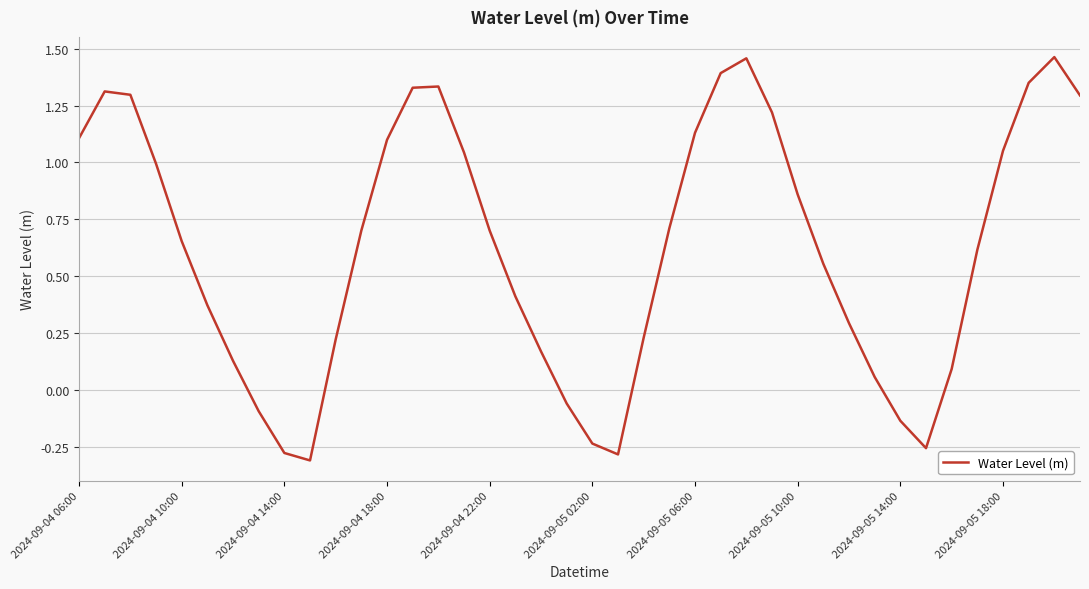

What is the difference between the second highest and second lowest values?

1.7